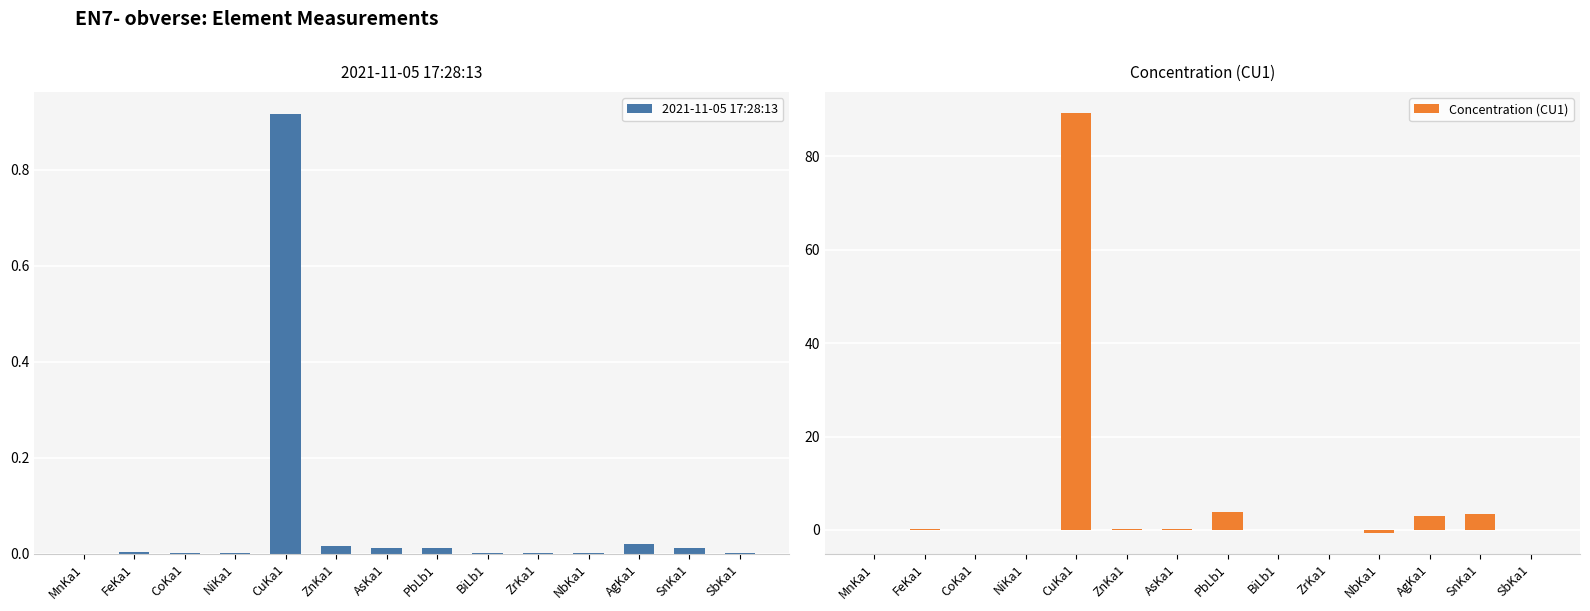

What are all the series names shown in the legend?

2021-11-05 17:28:13, Concentration (CU1)